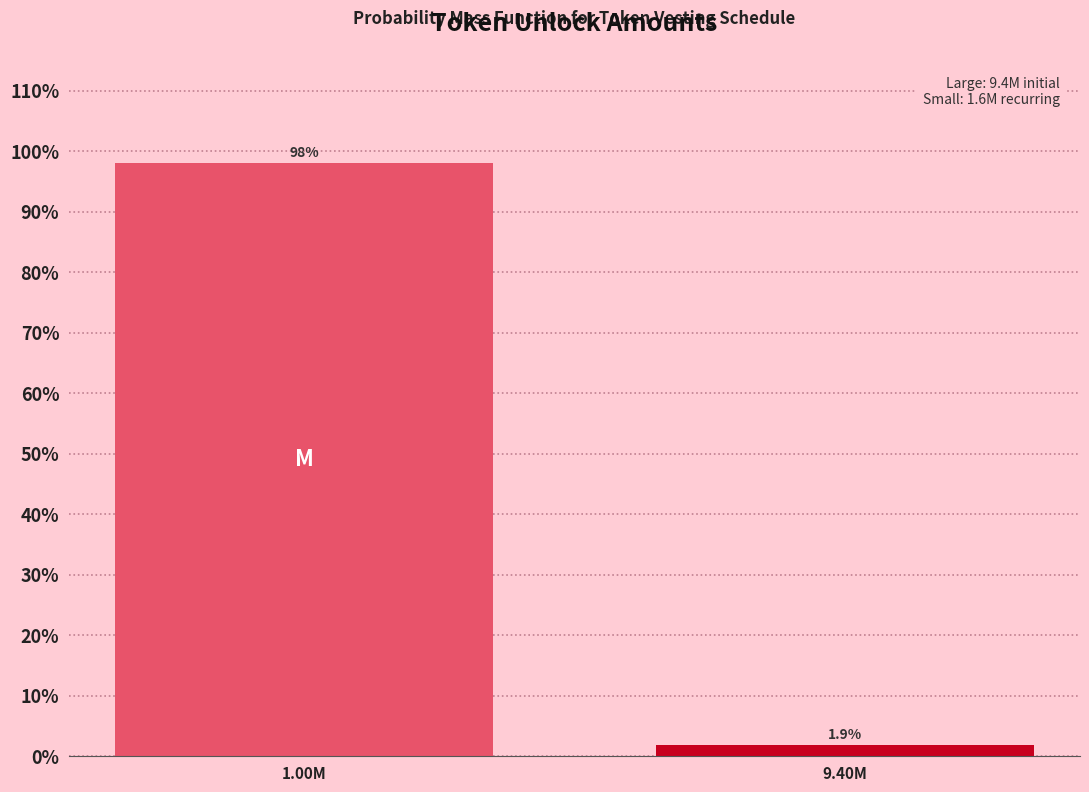

Reading left to right, transcribe all the data shown in this chart.

1.00M=98.1	9.40M=1.9